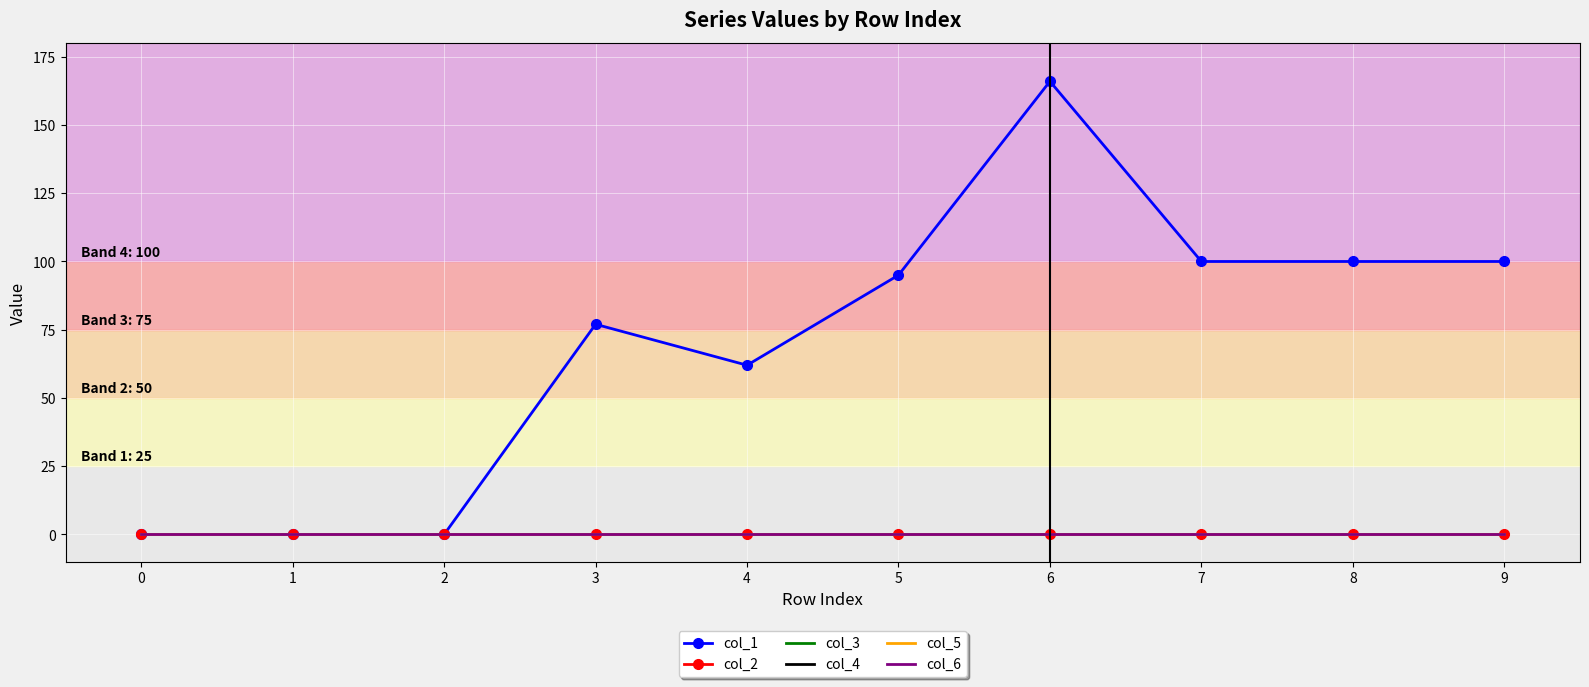

At how many categories does at least one series exceed 151?

1